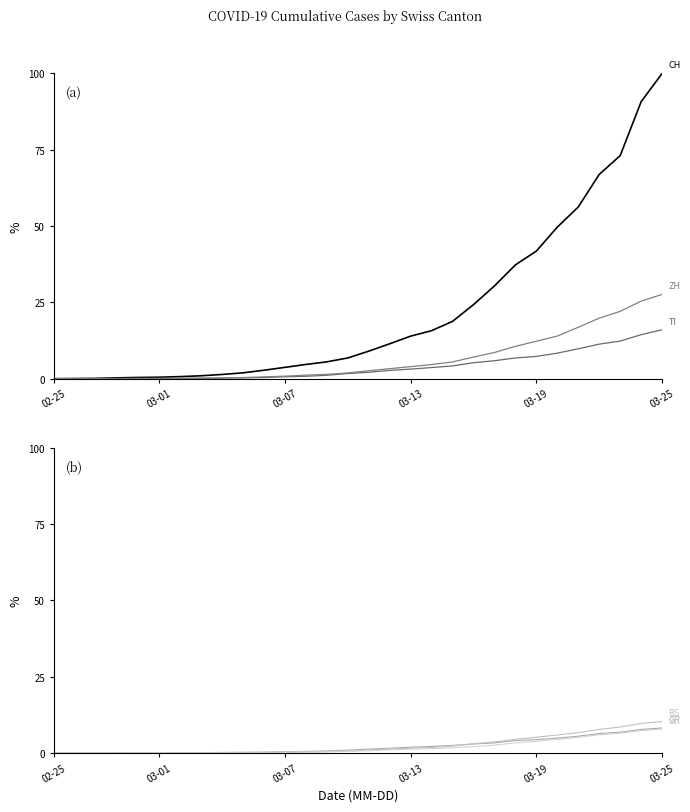

What are all the series names shown in the legend?

CH, TI, ZH, GR, BS, BL